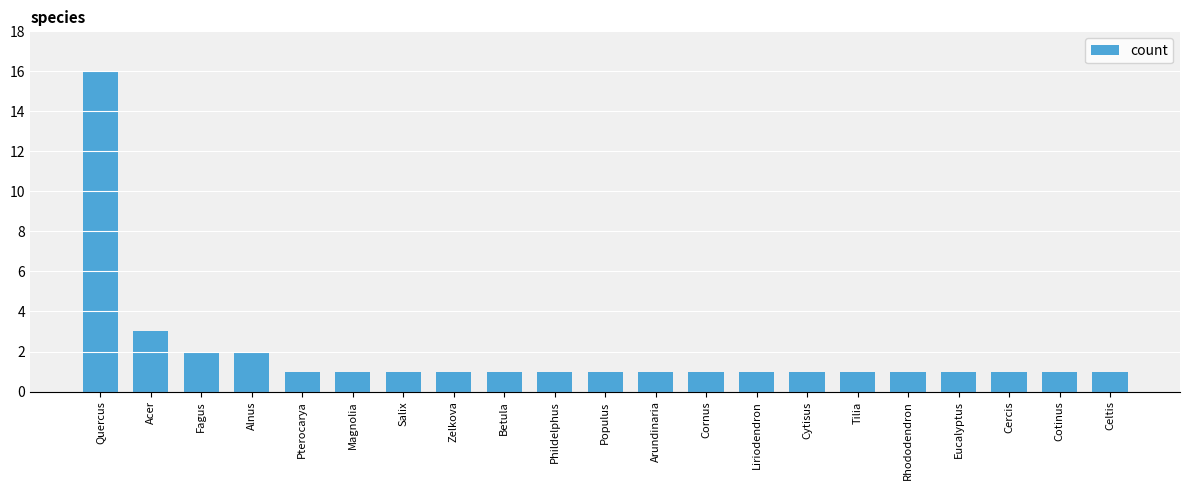

What is the maximum value shown in the chart?

16